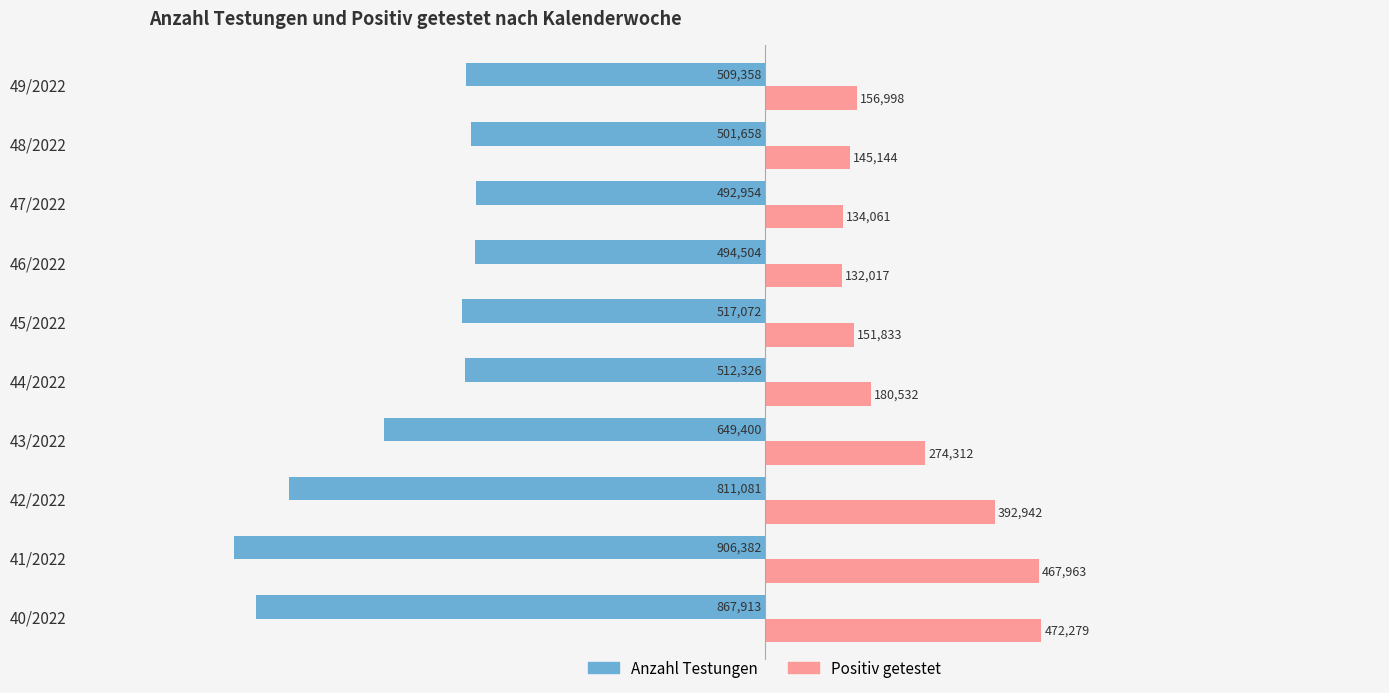

Rank the categories by Anzahl Testungen value from highest to lowest.

47/2022, 46/2022, 48/2022, 49/2022, 44/2022, 45/2022, 43/2022, 42/2022, 40/2022, 41/2022